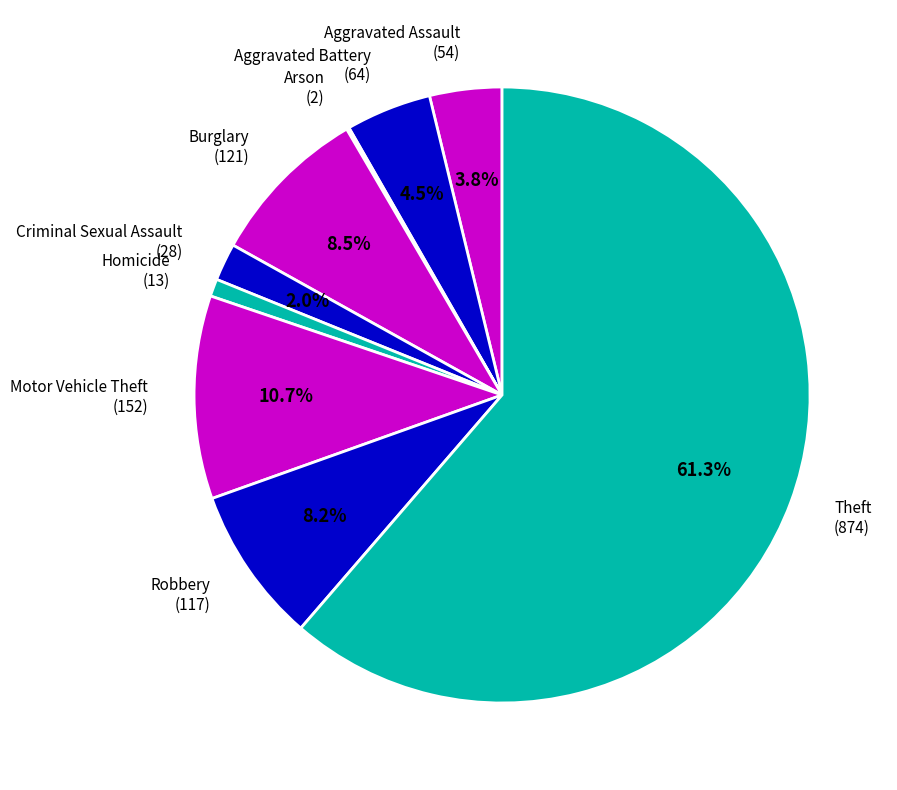

Is the sum of Robbery (117) and Motor Vehicle Theft (152) greater than half?

No